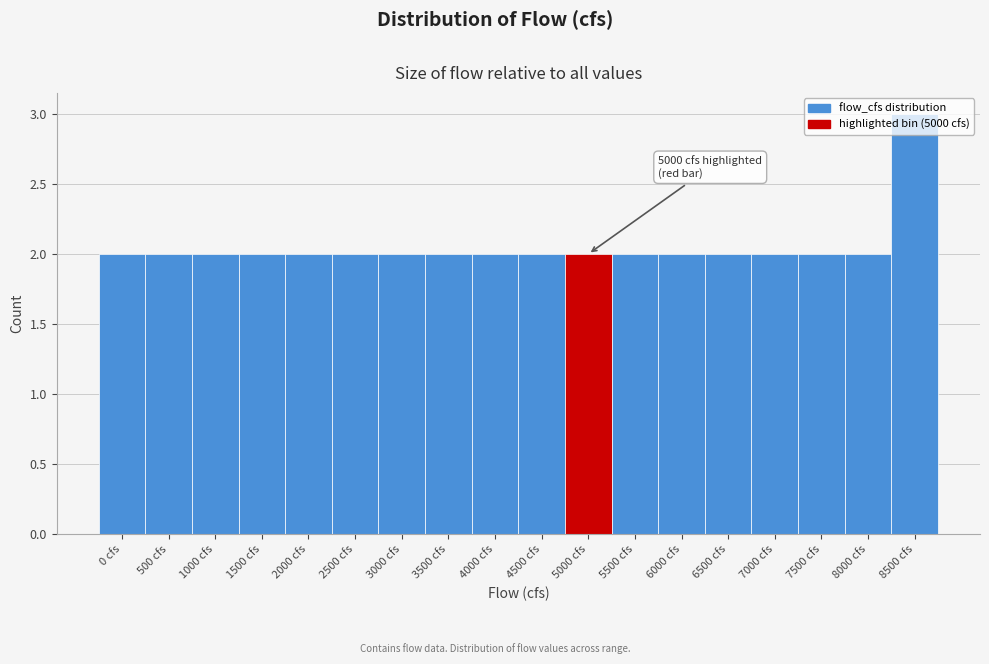

What is the label of the 16th bar from the left?

7500 cfs